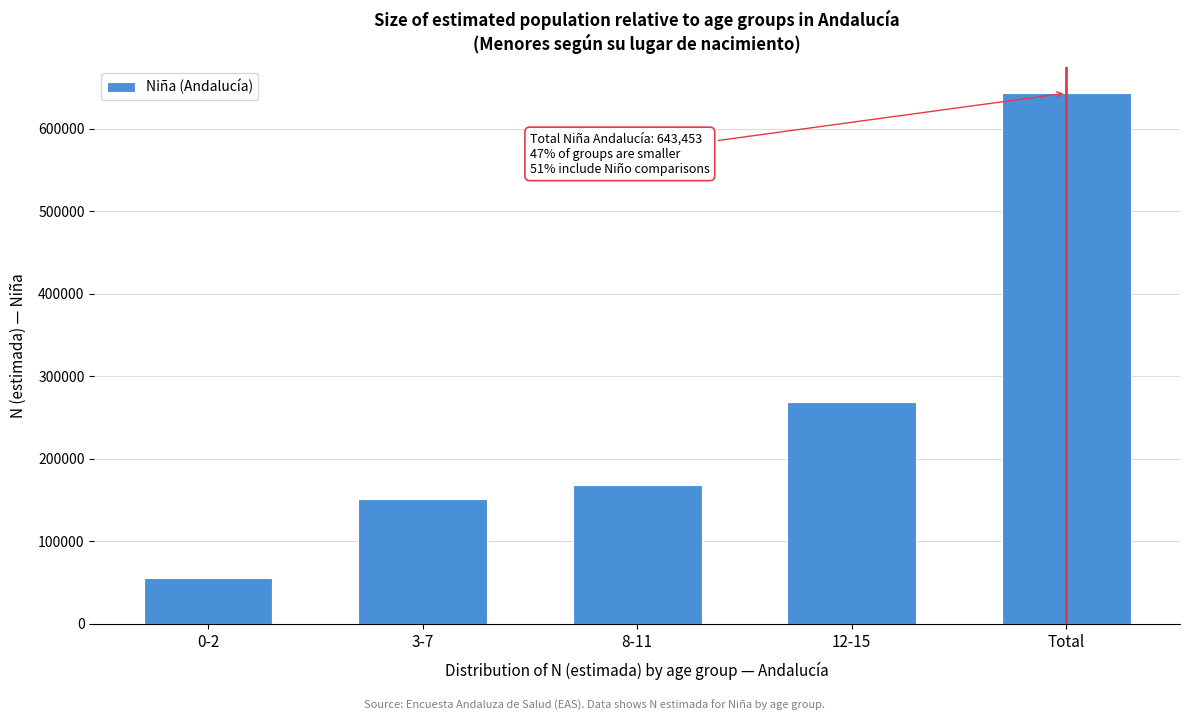

Reading left to right, extract all data points from this chart.

55542	151679	167823	268407	643453